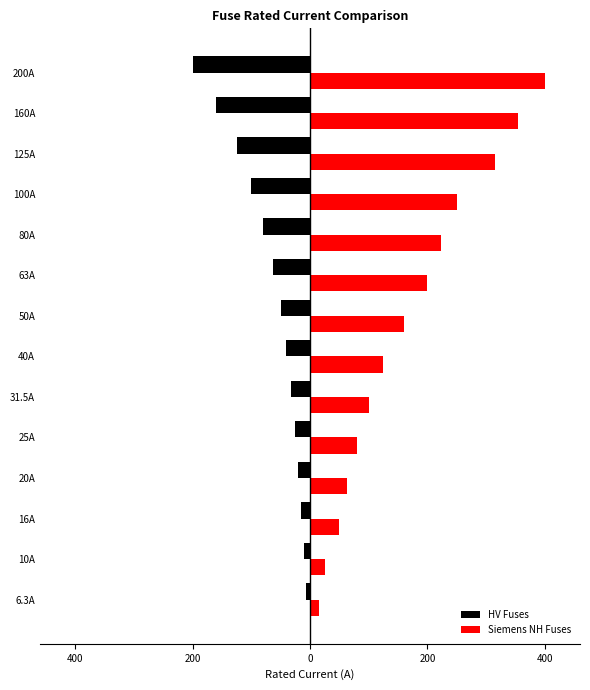

What are all the series names shown in the legend?

HV Fuses, Siemens NH Fuses